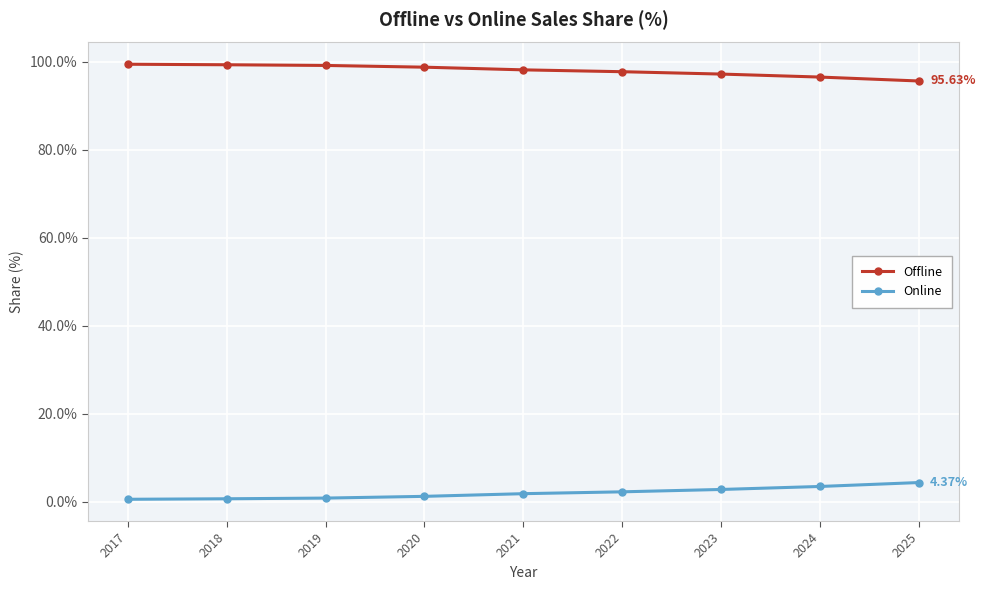

The Online series shows 1.2 at 2020. True or false?

True